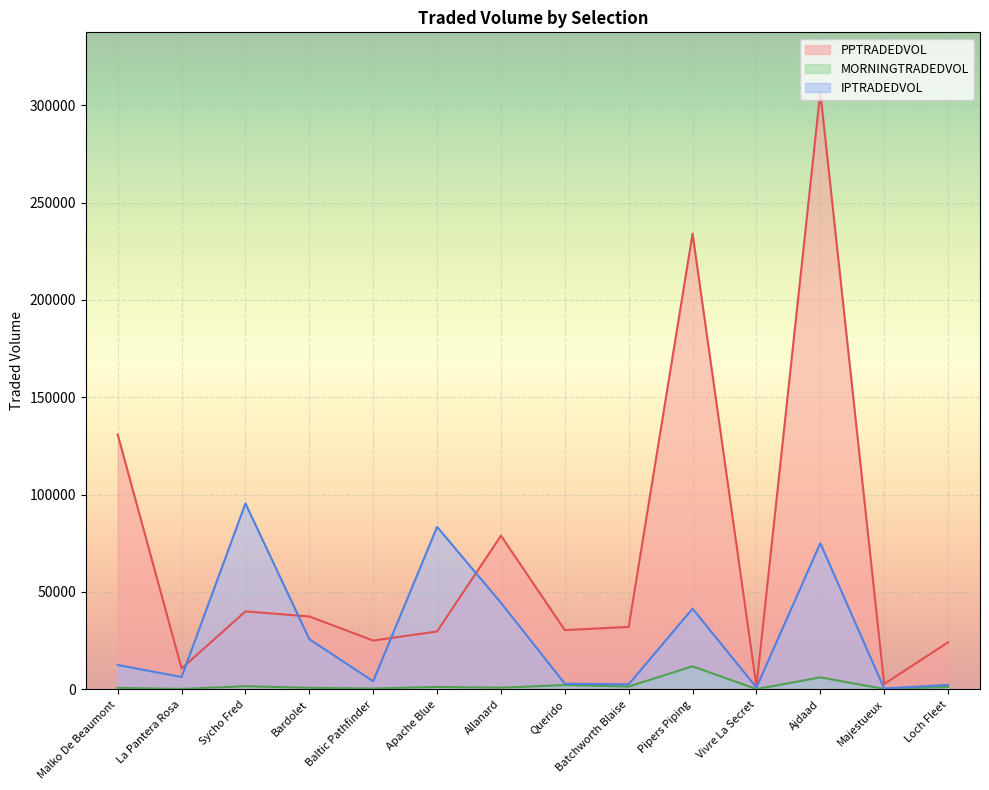

True or false: MORNINGTRADEDVOL and IPTRADEDVOL intersect in this chart.

False